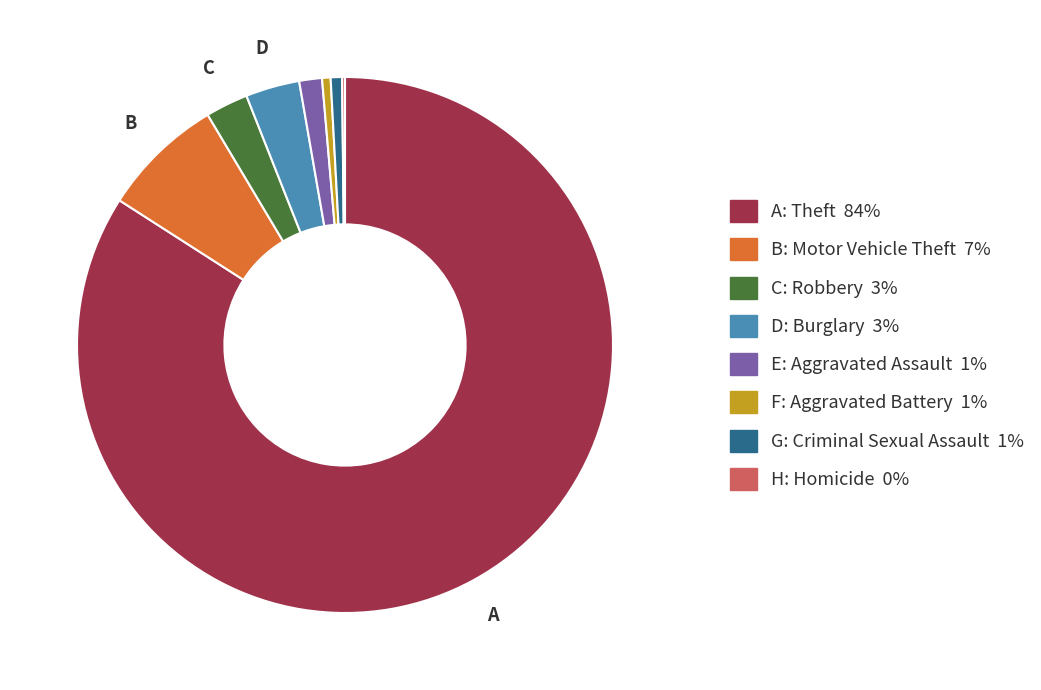

Does any single category account for the majority?

Yes